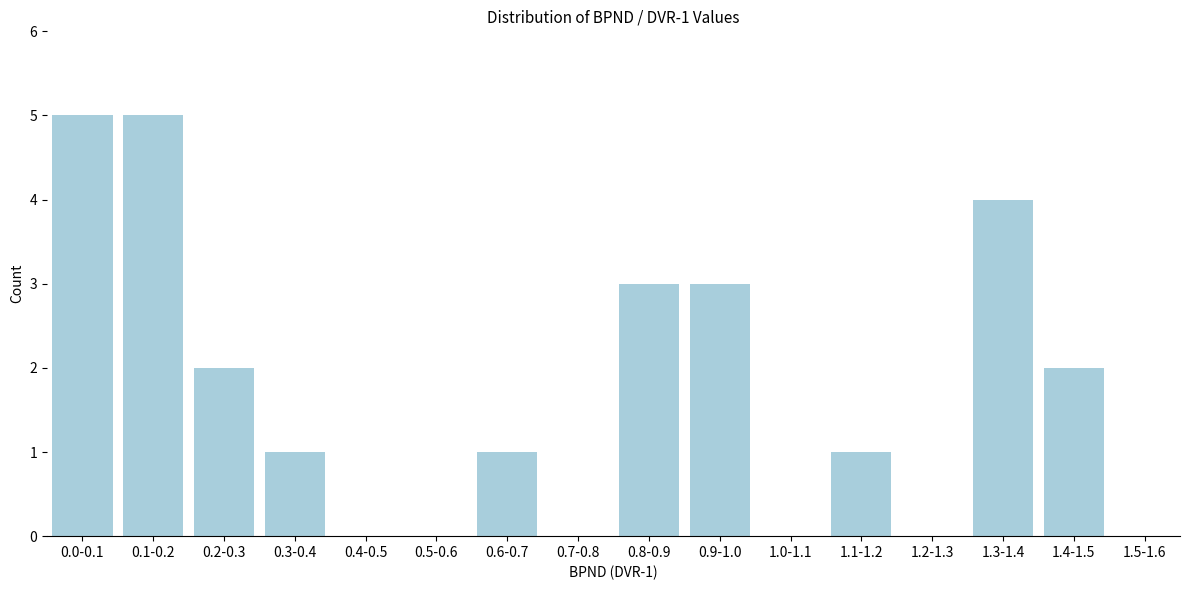

Reading left to right, transcribe all the data shown in this chart.

0.0-0.1=5	0.1-0.2=5	0.2-0.3=2	0.3-0.4=1	0.4-0.5=0	0.5-0.6=0	0.6-0.7=1	0.7-0.8=0	0.8-0.9=3	0.9-1.0=3	1.0-1.1=0	1.1-1.2=1	1.2-1.3=0	1.3-1.4=4	1.4-1.5=2	1.5-1.6=0